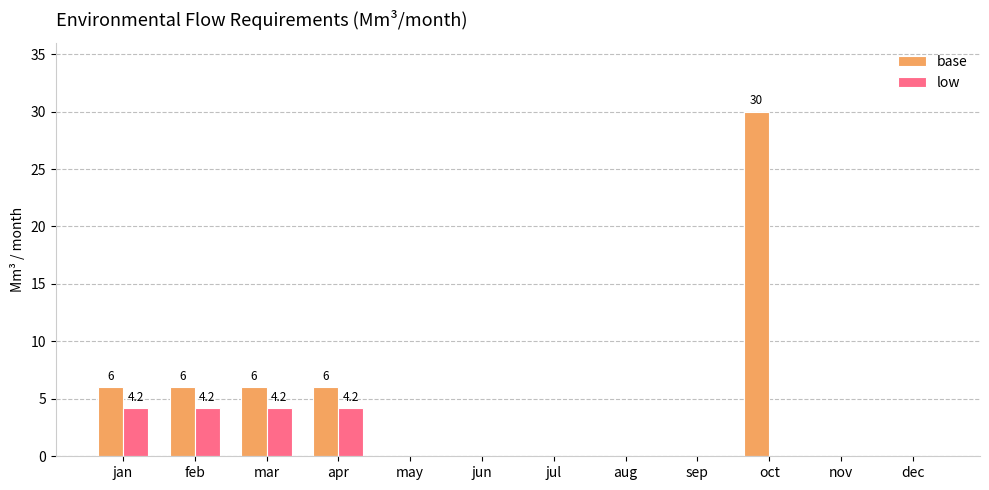

Which series changed the most between mar and dec?

base